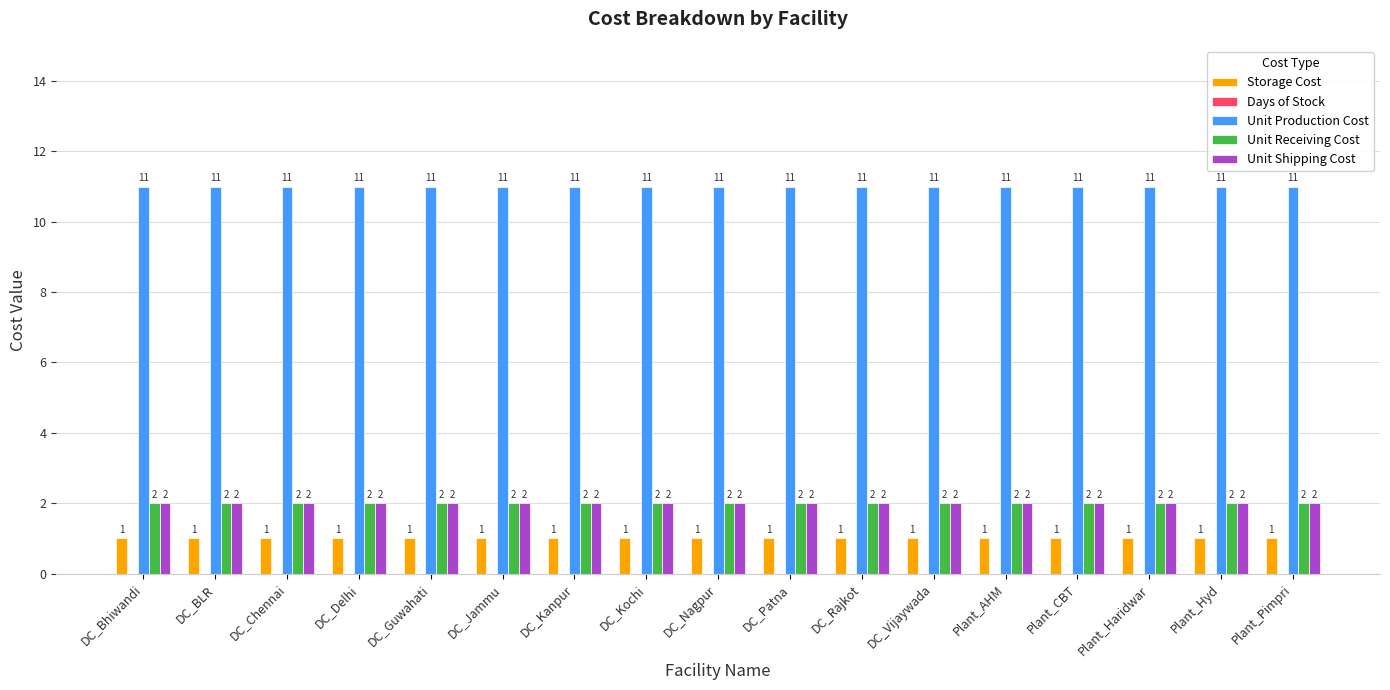

What is the maximum value shown in the chart?

11